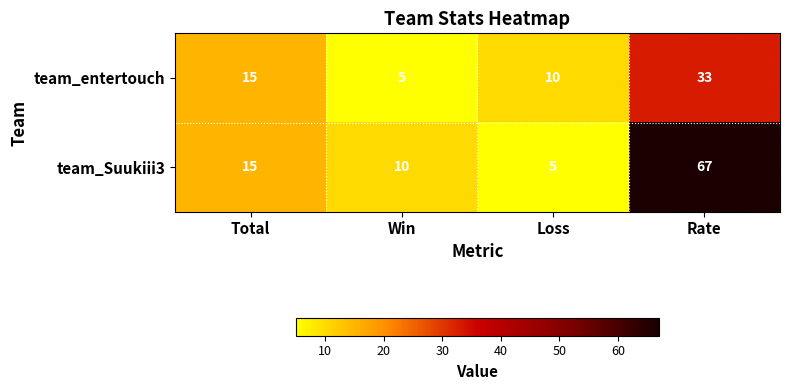

Count the team_entertouch values in the range 10 to 33.

3